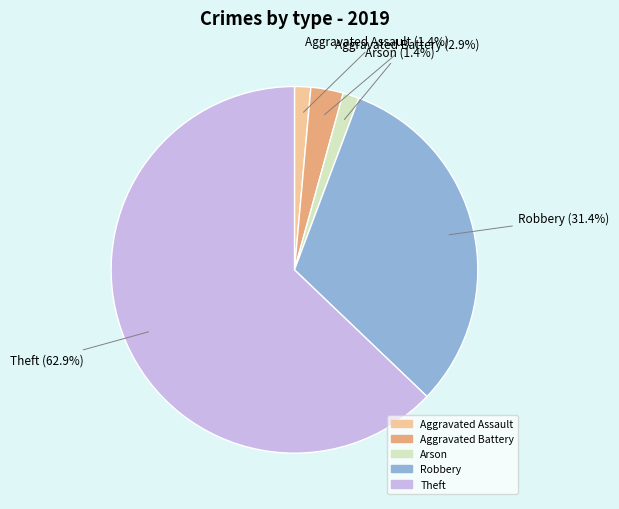

Is it true that Robbery is 31% of the pie?

True